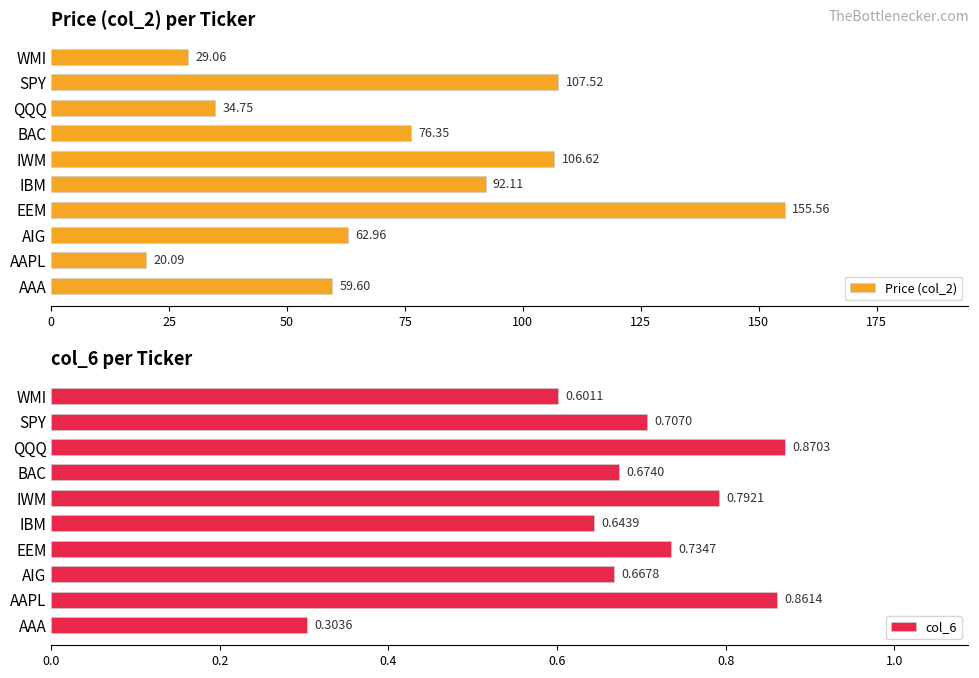

What is the sum of all Price (col_2) values?

744.6